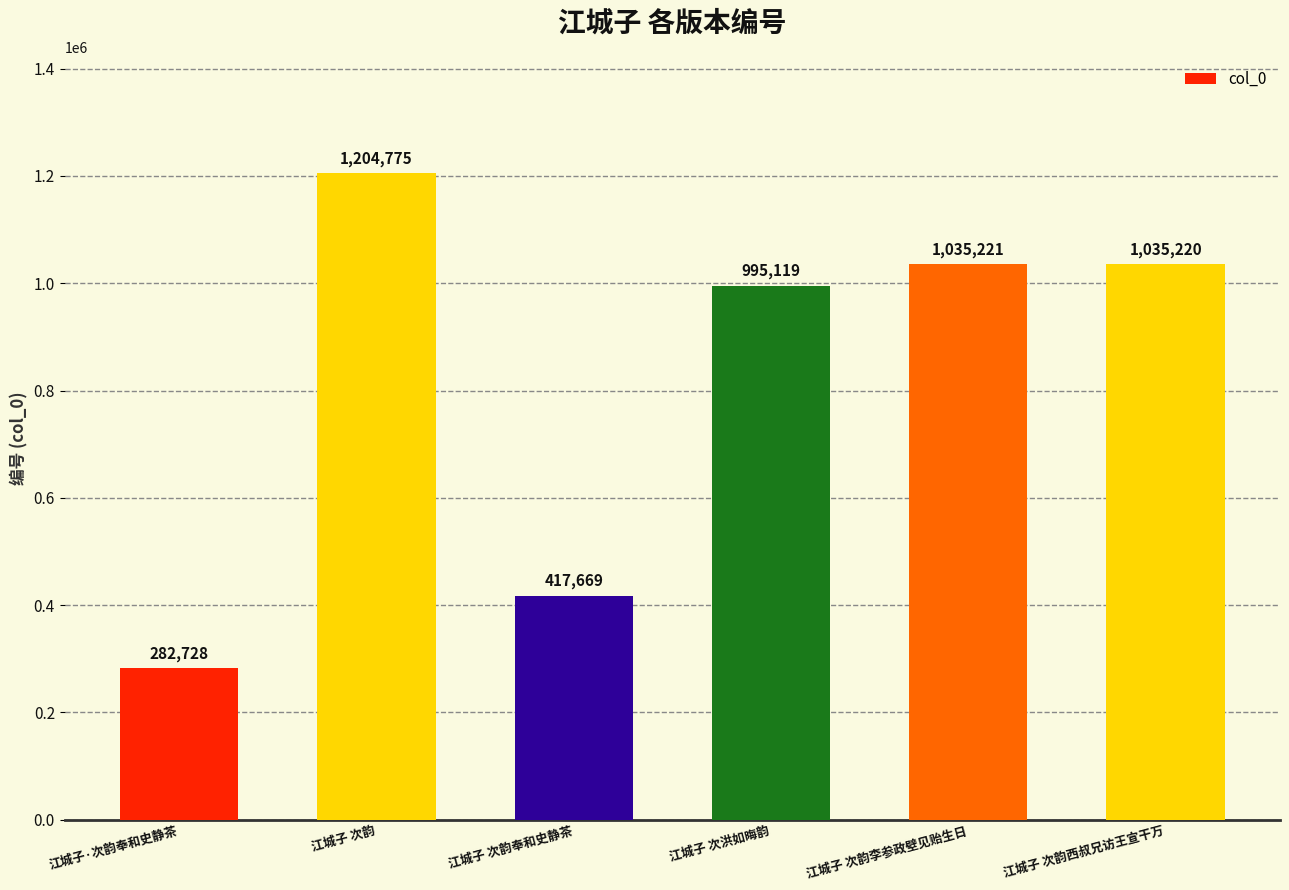

What is the minimum value shown in the chart?

282728